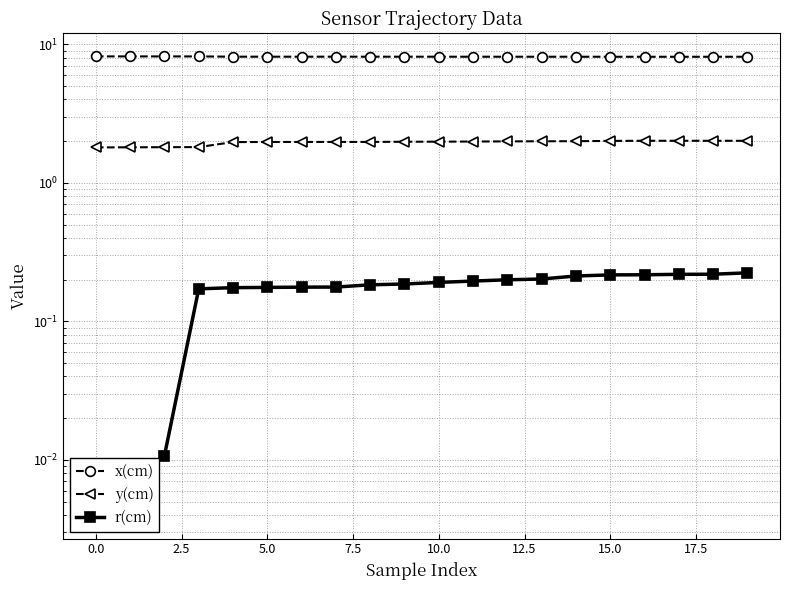

Between 16 and 17, which series saw the biggest shift?

r(cm)